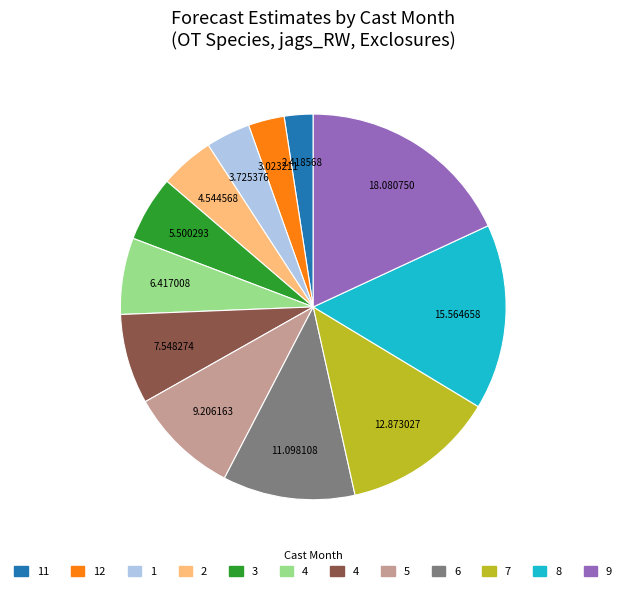

Count the number of slices in the pie.

12